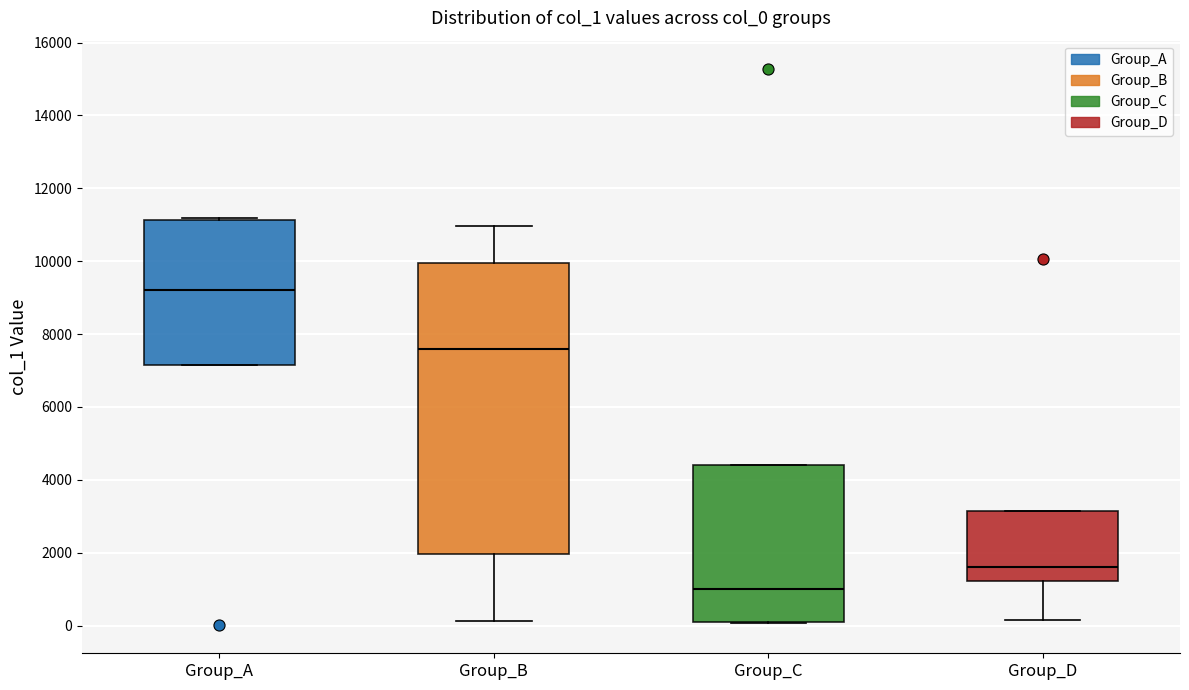

Reading left to right, transcribe this box plot: for each box, give where its median line is, the range the box spans, and where its two whiskers end, as read against the y-axis. The values are not printed on the chart, so give them approximately, as read against the axis.

Group_A: median 9200, box 7200 to 11200, whiskers 7200 to 11200
Group_B: median 7600, box 2000 to 10000, whiskers 200 to 11000
Group_C: median 1000, box 200 to 4400, whiskers 0 to 4400
Group_D: median 1600, box 1200 to 3200, whiskers 200 to 3200